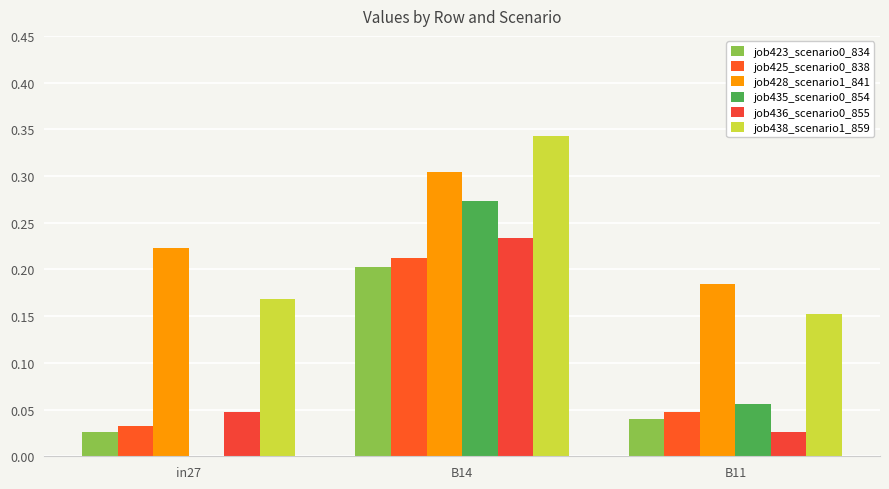

How many distinct data groups are displayed?

6